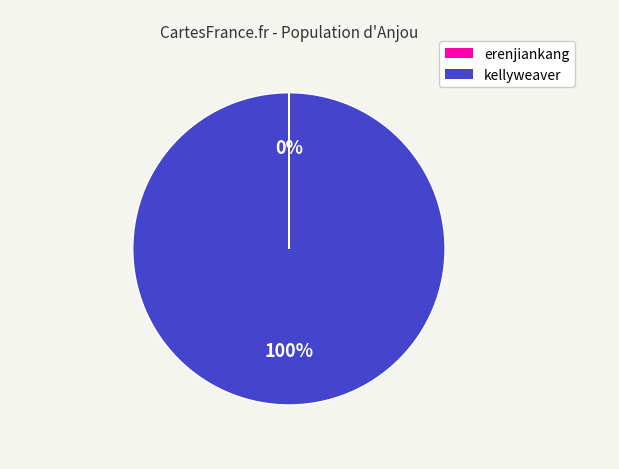

Is kellyweaver the majority of the pie?

Yes